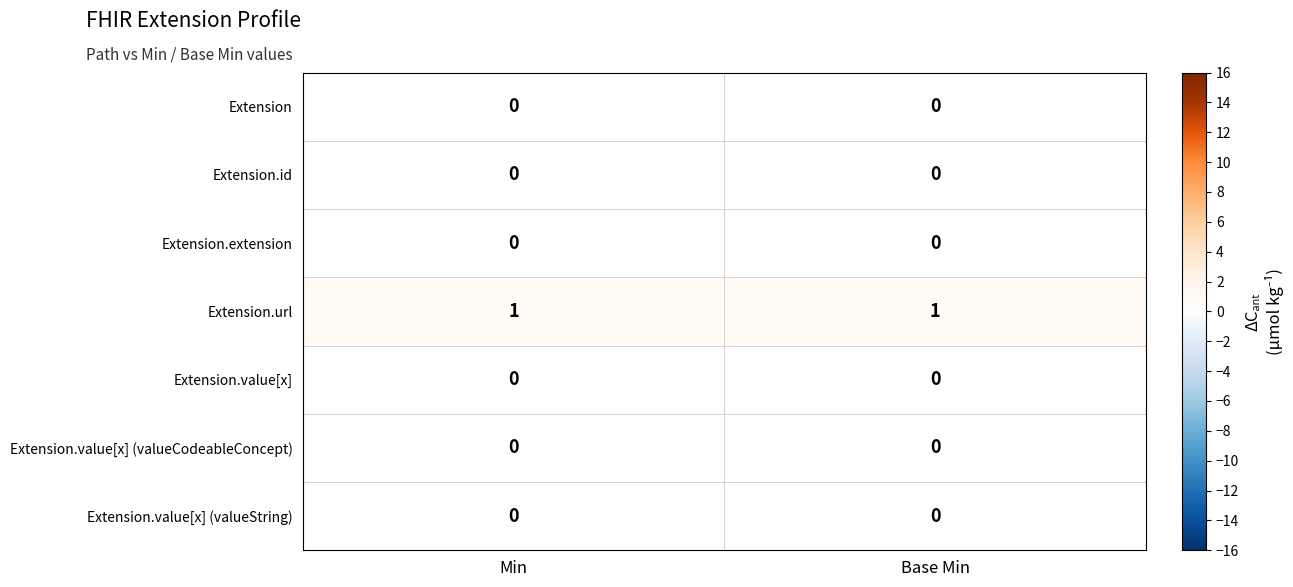

Reading left to right, extract all data points from this chart.

Extension: Min=0	Base Min=0
Extension.id: Min=0	Base Min=0
Extension.extension: Min=0	Base Min=0
Extension.url: Min=1	Base Min=1
Extension.value[x]: Min=0	Base Min=0
Extension.value[x] (valueCodeableConcept): Min=0	Base Min=0
Extension.value[x] (valueString): Min=0	Base Min=0